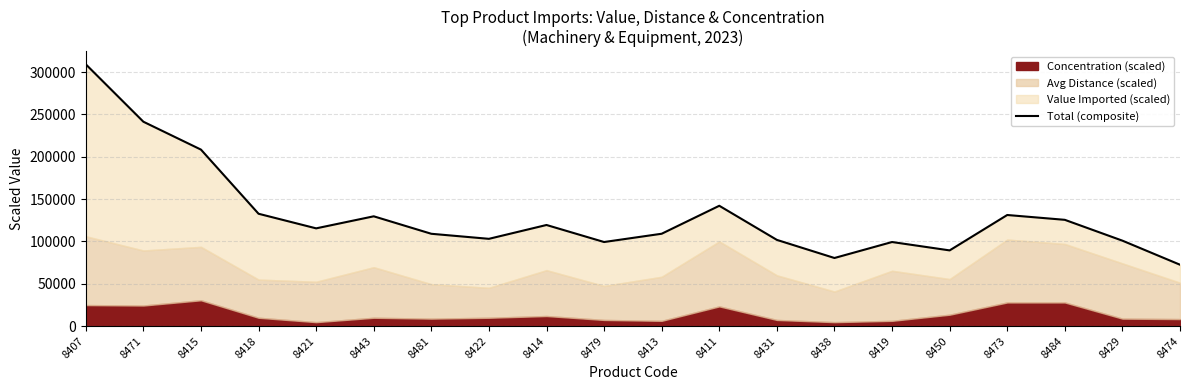

Reading right to left, extract all data points from this chart.

72433.6	100852.1	125457.6	131161.9	89361.1	99250.4	80388.0	101774.8	142058.0	109031.6	99250.5	119366.1	103015.8	108983.8	129617.8	115389.3	132633.3	208385.7	241325.9	309149.4